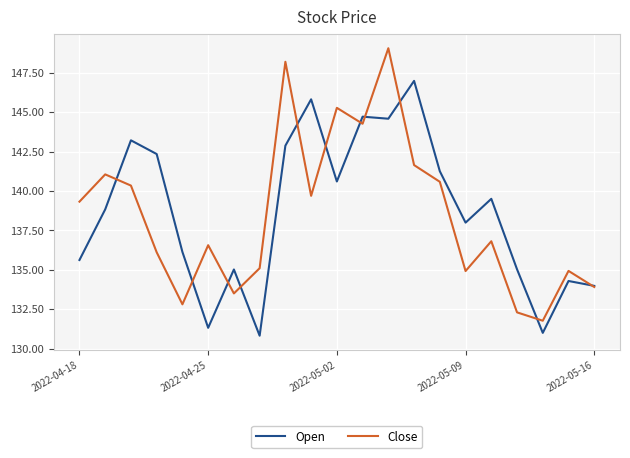

Rank the series by their maximum value, from lowest to highest.

Open, Close